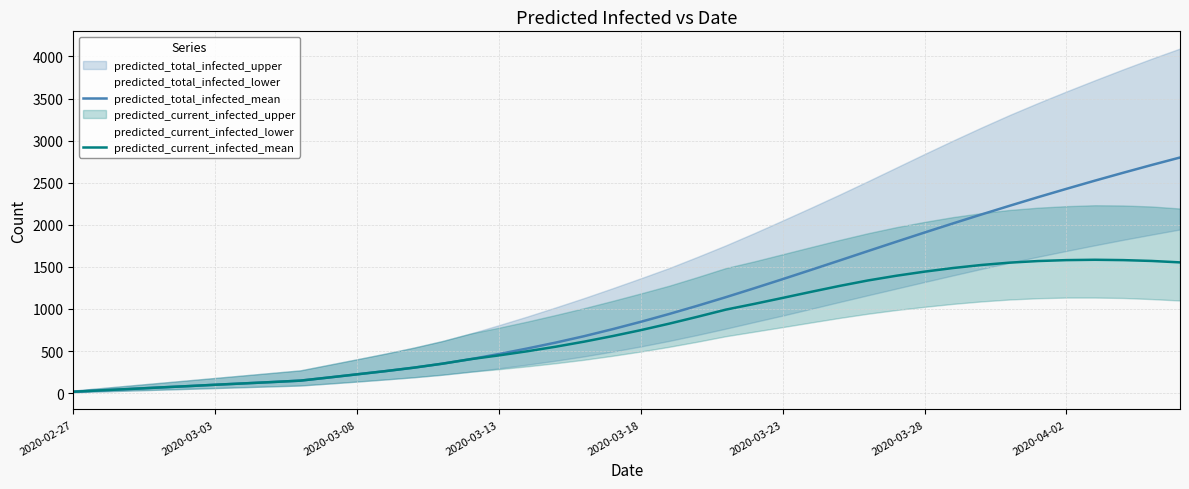

True or false: predicted_total_infected_mean has more than 2 interior local peaks.

False